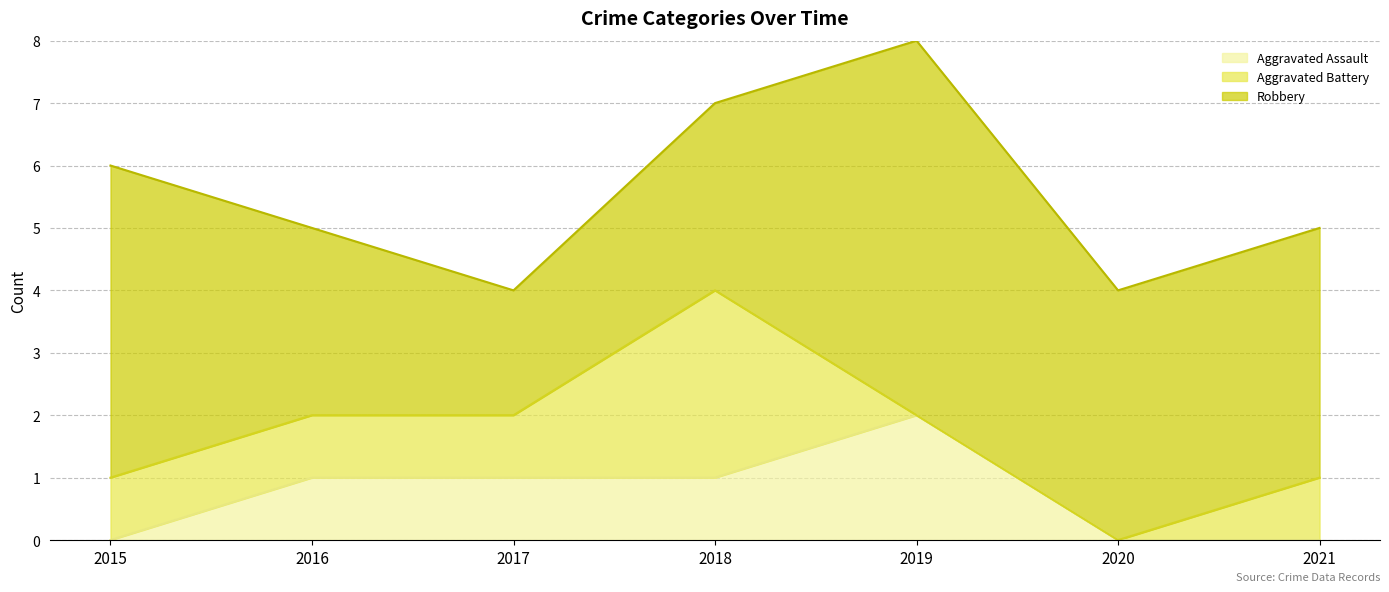

True or false: Robbery and Aggravated Assault cross at least once.

False